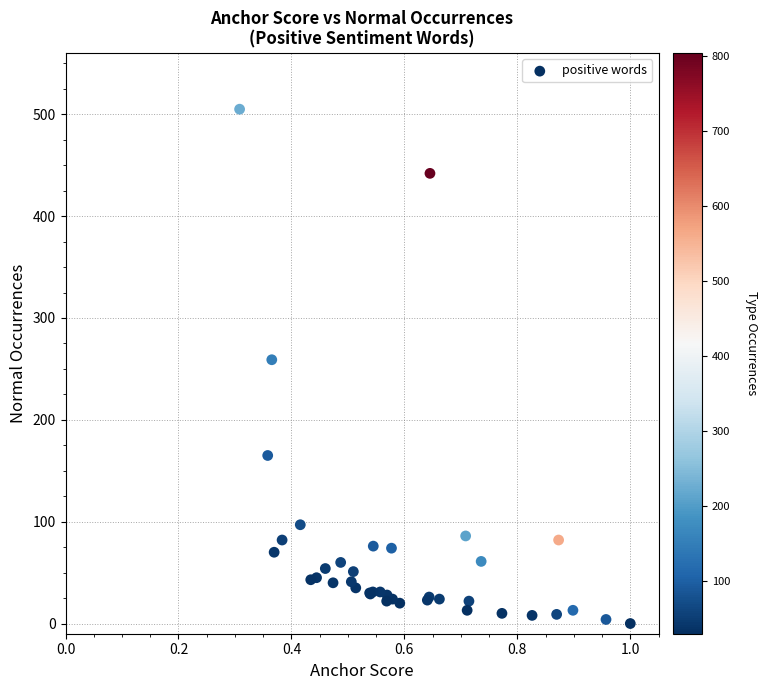

What Y value in the scatter plot is closest to 252?

259